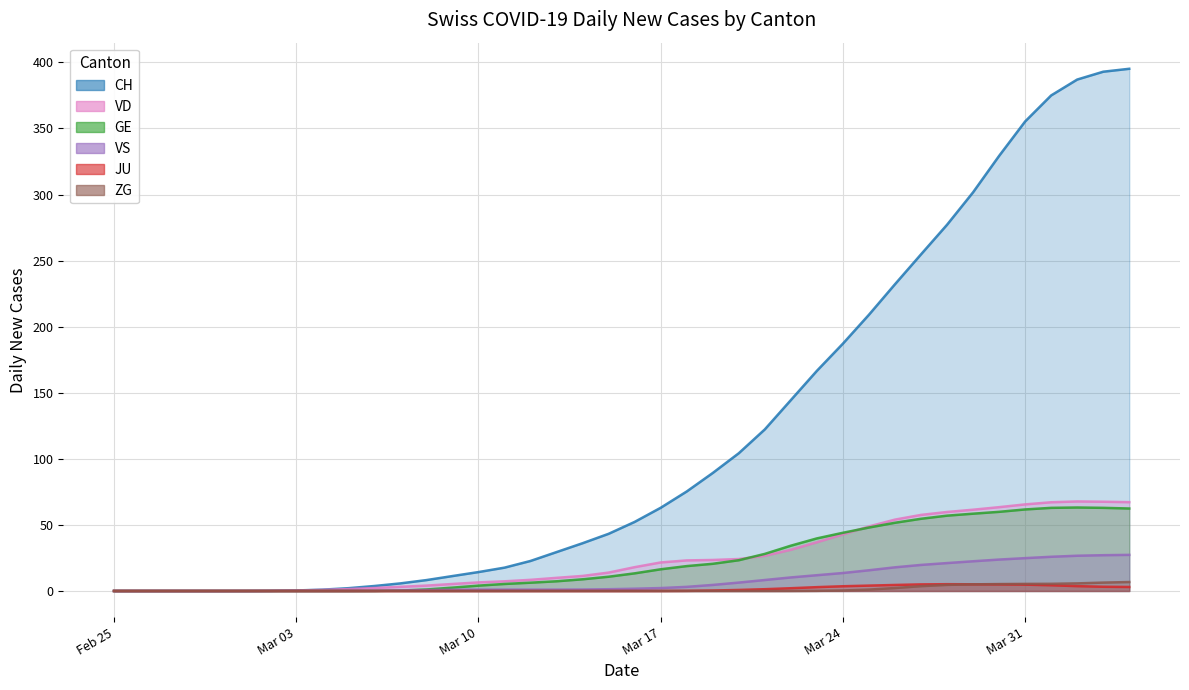

Reading left to right, extract all data points from this chart.

CH: 0.0	0.0	0.0	0.0	0.0	0.0	0.1	0.4	1.0	2.1	3.8	5.7	8.2	11.3	14.3	17.7	22.7	29.4	36.1	43.3	52.3	63.0	75.3	89.3	104.2	122.3	144.4	166.6	187.2	209.0	232.1	254.7	277.1	301.7	329.2	355.3	375.0	387.0	392.9	395.2
GE: 0.0	0.0	0.0	0.0	0.0	0.0	0.0	0.0	0.0	0.0	0.0	0.3	1.1	2.5	4.1	5.3	6.3	7.3	8.8	10.8	13.3	16.4	18.8	20.6	23.3	28.1	34.3	39.8	44.0	48.0	51.6	54.6	57.0	58.5	59.9	61.7	62.9	63.2	62.9	62.4
JU: 0.0	0.0	0.0	0.0	0.0	0.0	0.0	0.0	0.0	0.0	0.0	0.0	0.0	0.0	0.0	0.0	0.0	0.0	0.0	0.0	0.0	0.0	0.1	0.4	0.8	1.3	2.1	2.9	3.6	4.1	4.6	5.0	5.1	5.1	5.0	4.8	4.3	3.7	3.2	3.0
VS: 0.0	0.0	0.0	0.0	0.0	0.0	0.0	0.0	0.0	0.0	0.1	0.3	0.7	0.9	1.0	1.0	1.0	1.0	1.1	1.3	1.7	2.2	3.1	4.6	6.4	8.3	10.3	11.9	13.6	15.7	17.9	19.7	21.1	22.5	23.8	24.9	25.9	26.7	27.1	27.3
ZG: 0.0	0.0	0.0	0.0	0.0	0.0	0.0	0.0	0.0	0.0	0.0	0.0	0.0	0.0	0.0	0.0	0.0	0.0	0.0	0.0	0.0	0.0	0.0	0.0	0.0	0.0	0.0	0.1	0.4	1.1	2.2	3.7	4.6	5.0	5.2	5.4	5.4	5.8	6.3	6.8
VD: 0.0	0.0	0.0	0.0	0.0	0.0	0.1	0.4	0.8	1.4	2.3	3.1	4.1	5.3	6.5	7.3	8.4	9.9	11.4	13.9	18.0	21.6	23.1	23.5	24.2	26.6	31.2	36.9	42.8	48.8	54.0	57.6	59.8	61.5	63.4	65.5	67.1	67.8	67.5	67.2